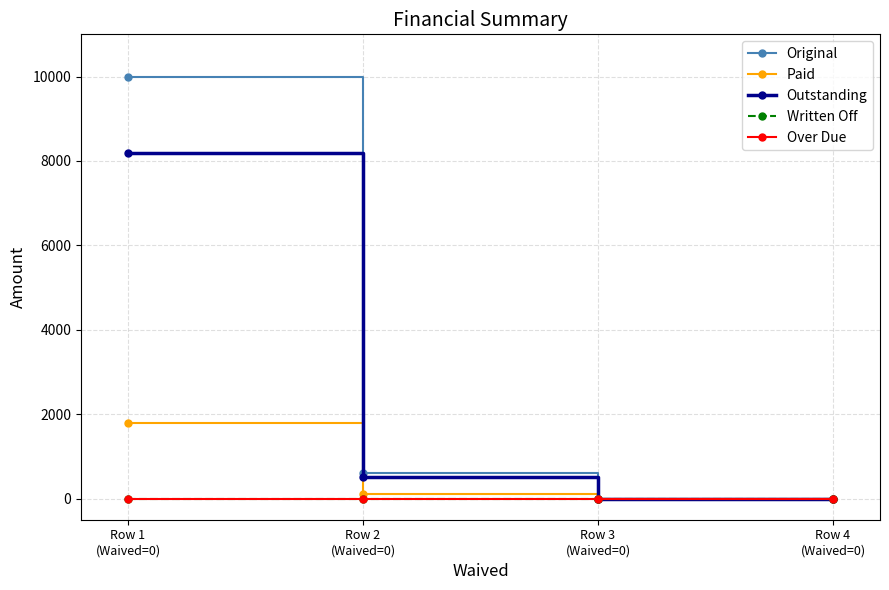

Where does the Original series first go above 605?

Row 1
(Waived=0)